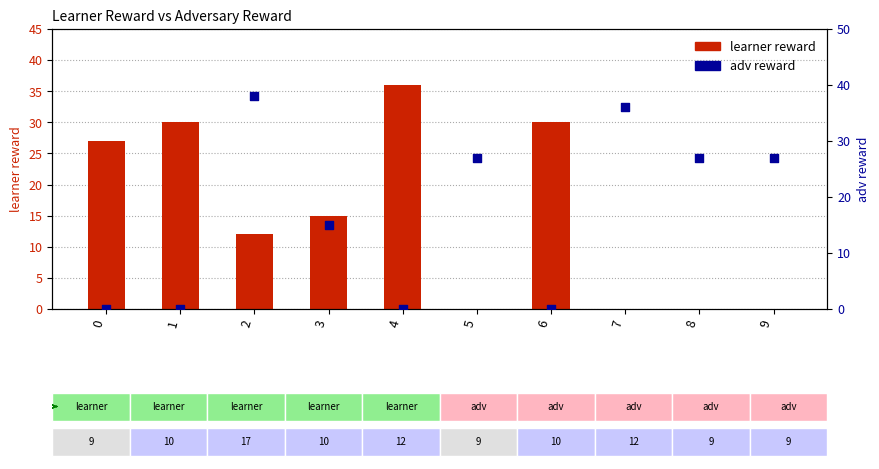

Which series has the widest spread of Y values?

adv reward